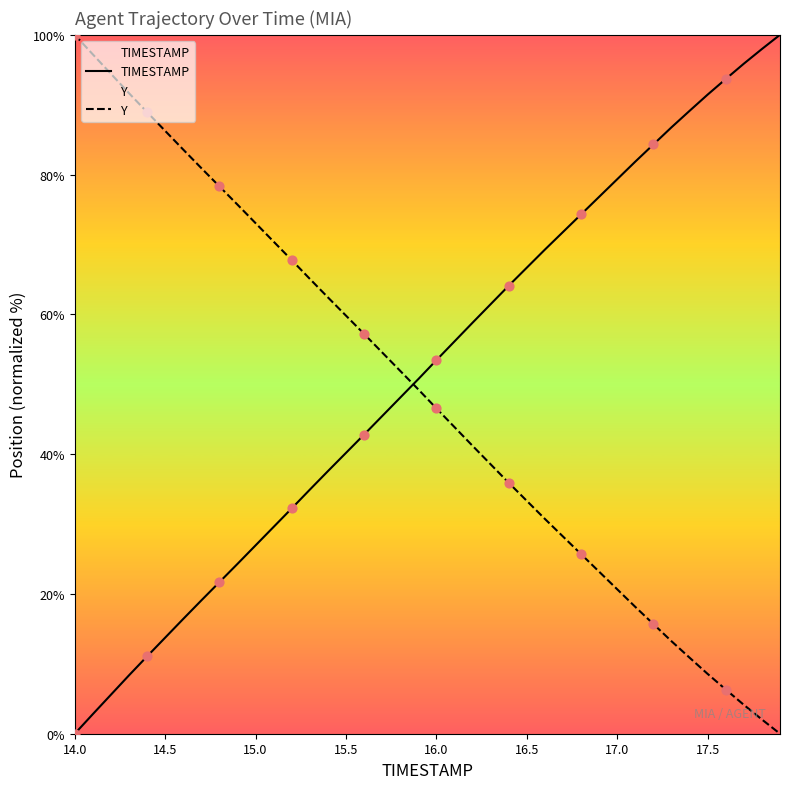

Which series has the largest total across all categories?

TIMESTAMP